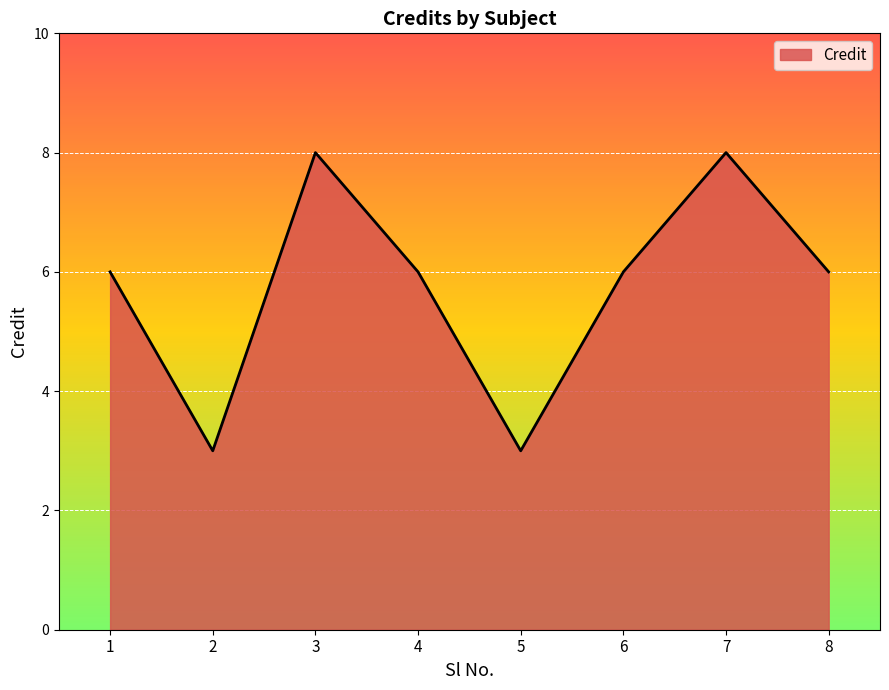

Read the value at 8.

6